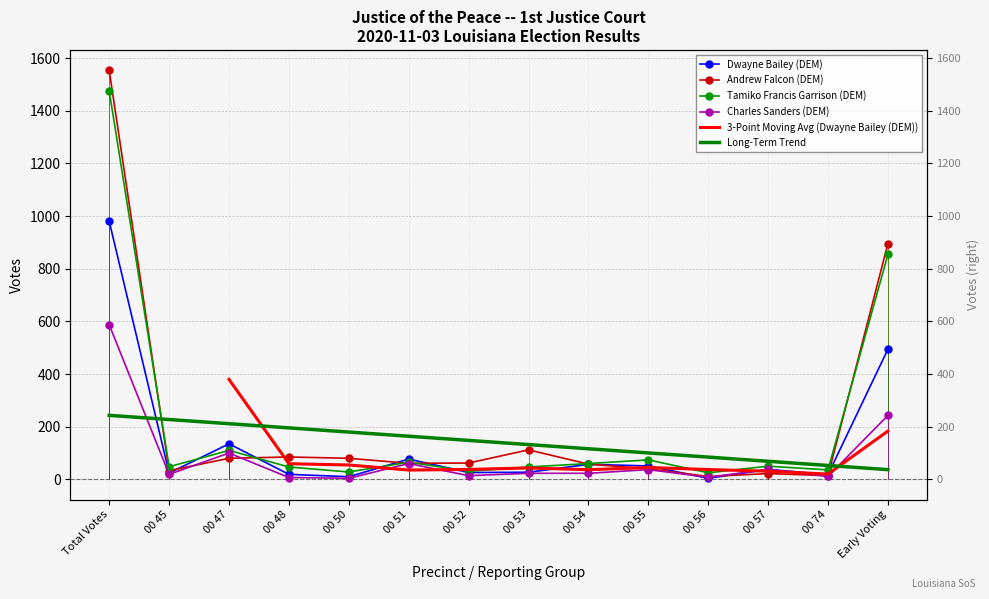

Between 00 55 and Early Voting, which series saw the biggest shift?

Andrew Falcon (DEM)